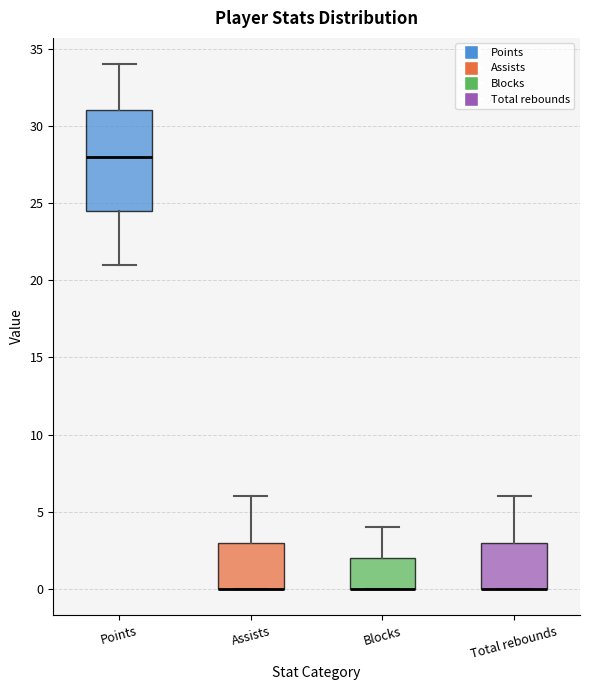

Which box is the tallest, from its lower edge to its upper edge?

Points